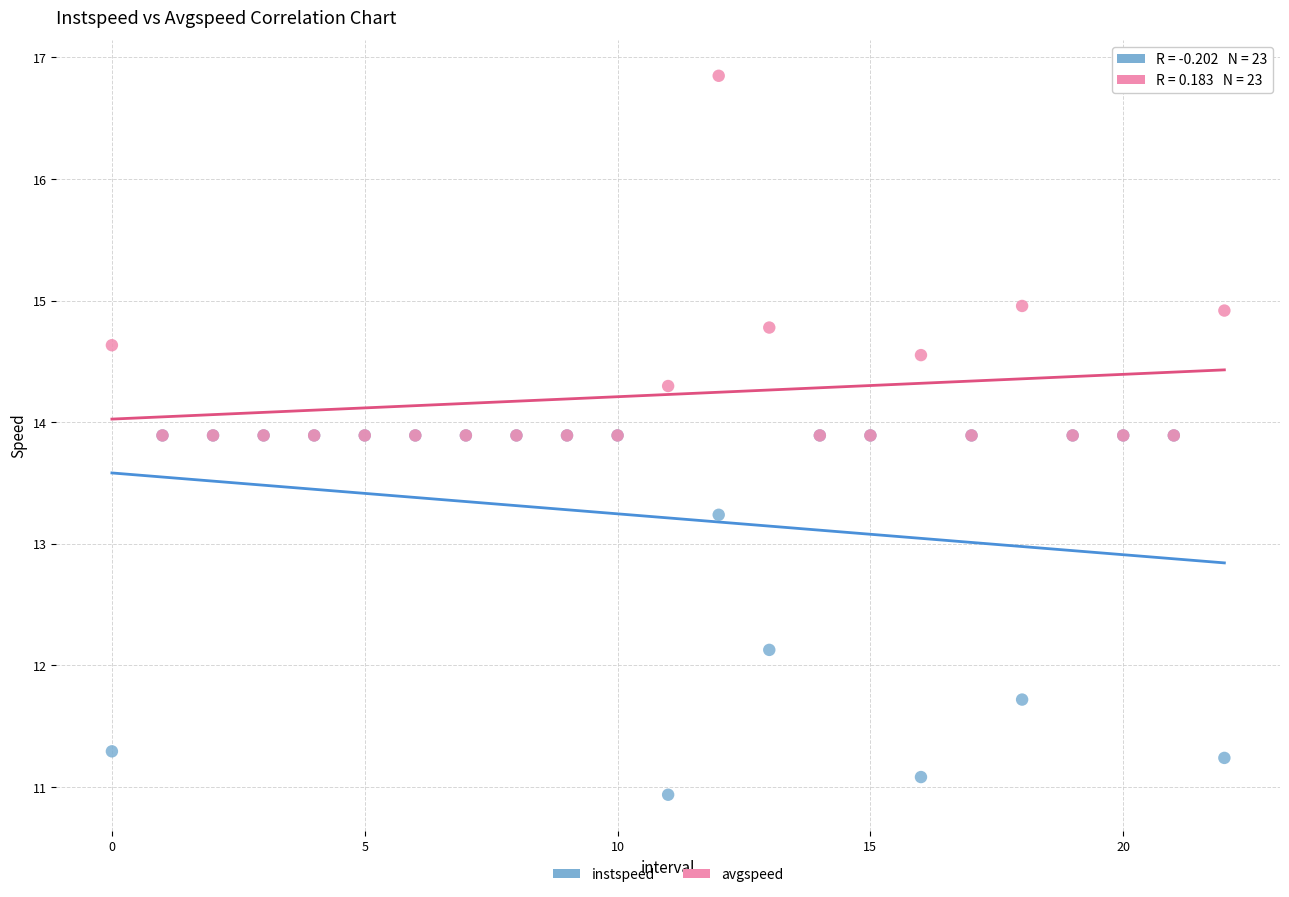

Which series contains the lowest Y value?

instspeed